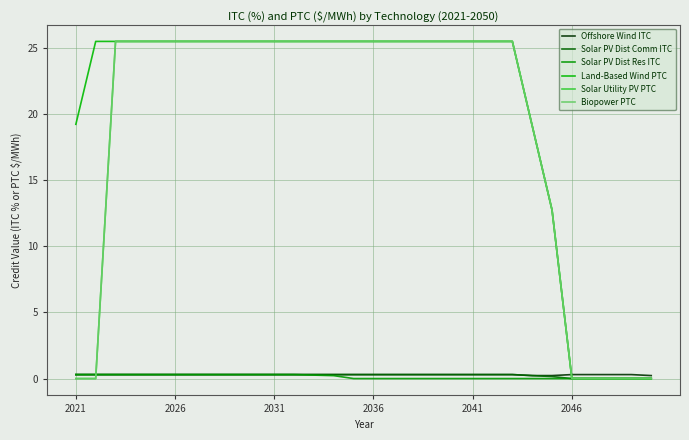

Does the chart have visible grid lines?

Yes